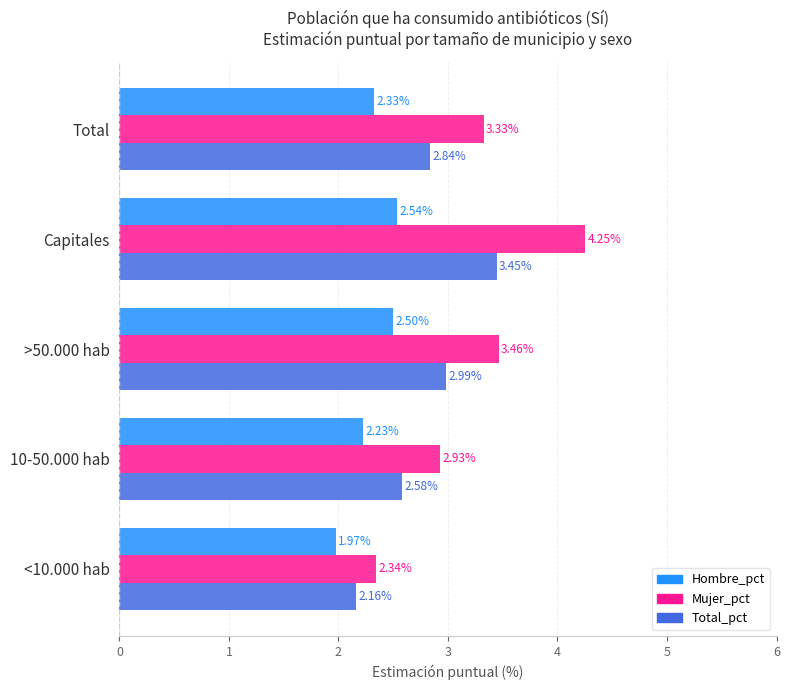

Rank the series at Total from highest to lowest value.

Mujer_pct, Total_pct, Hombre_pct